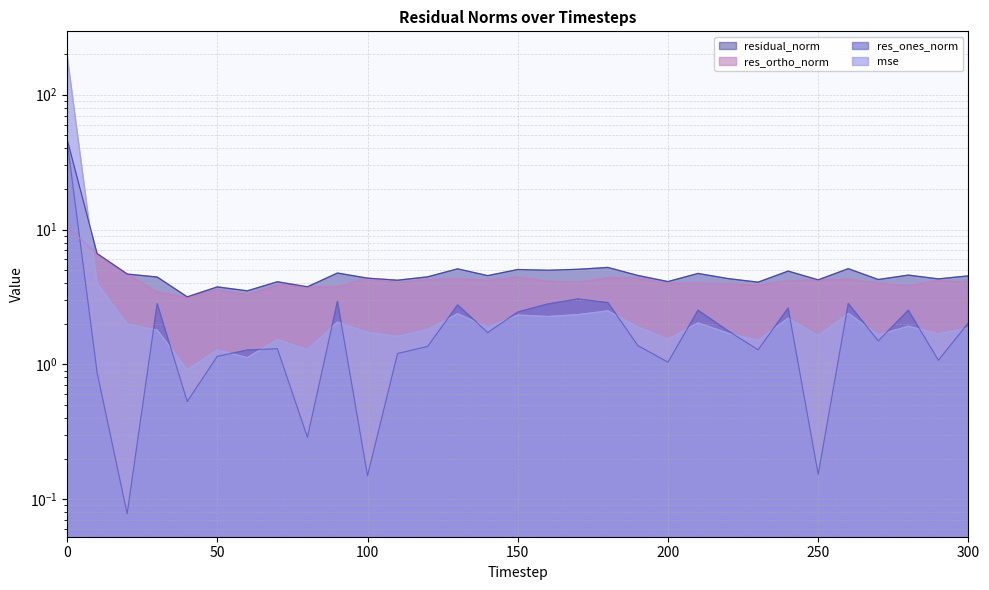

At how many categories does at least one series exceed 173?

1